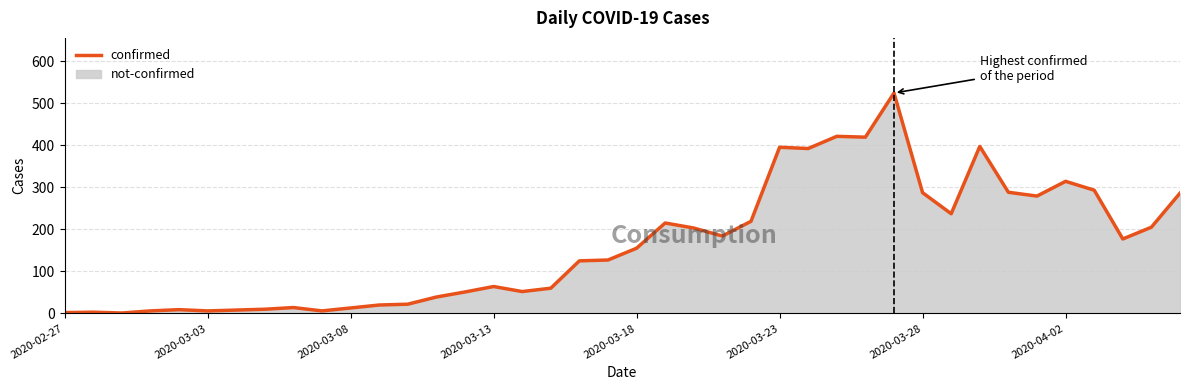

What is the greatest value displayed?

524